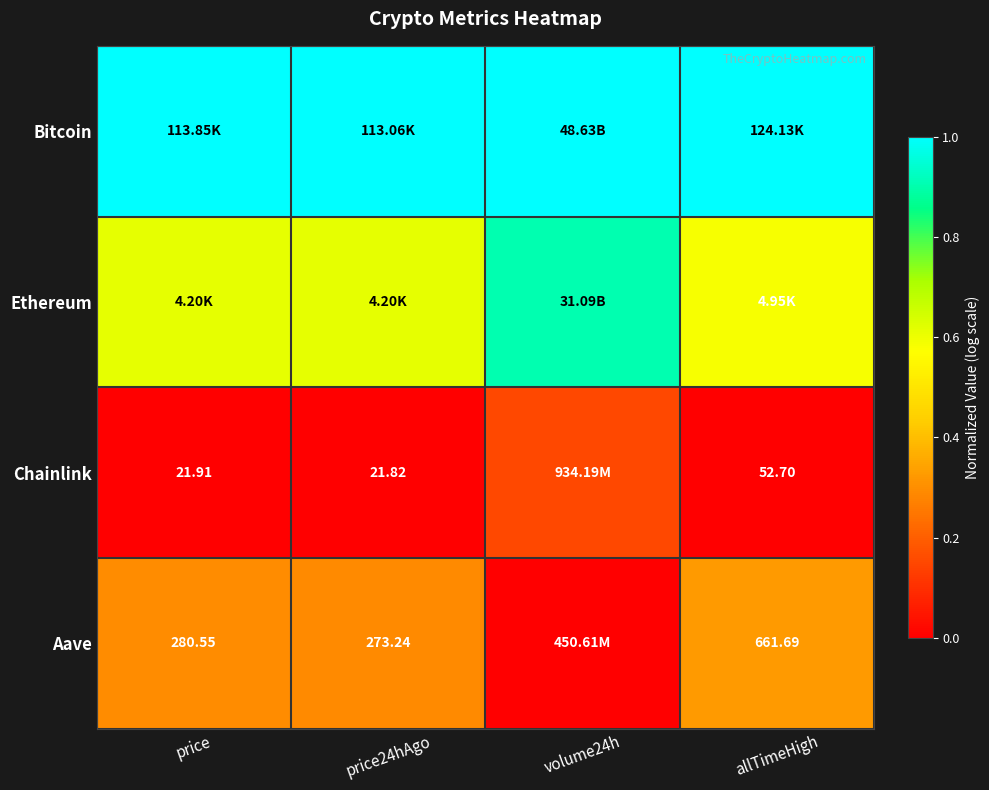

The Ethereum series shows 0.3 at price. True or false?

False